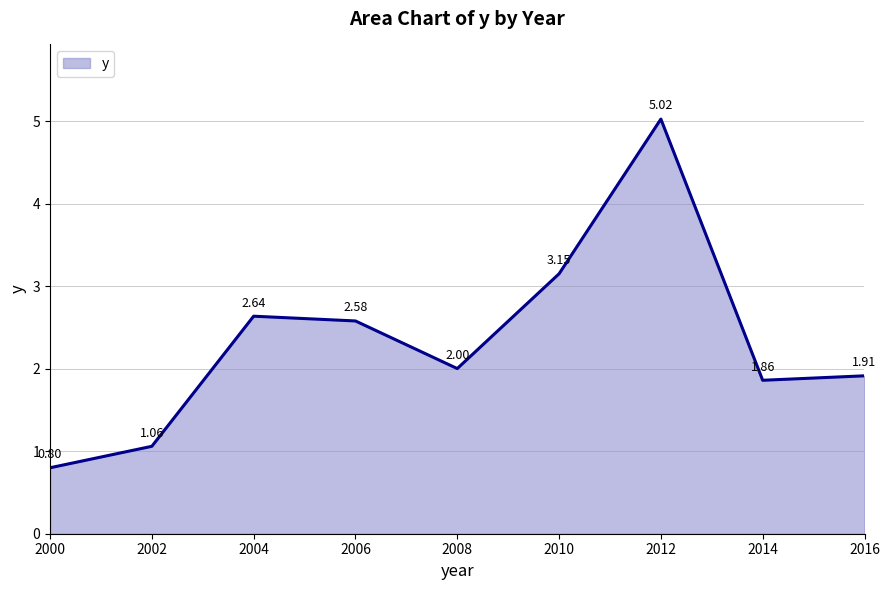

List the labels in order of value, largest first.

2012, 2010, 2004, 2006, 2008, 2016, 2014, 2002, 2000